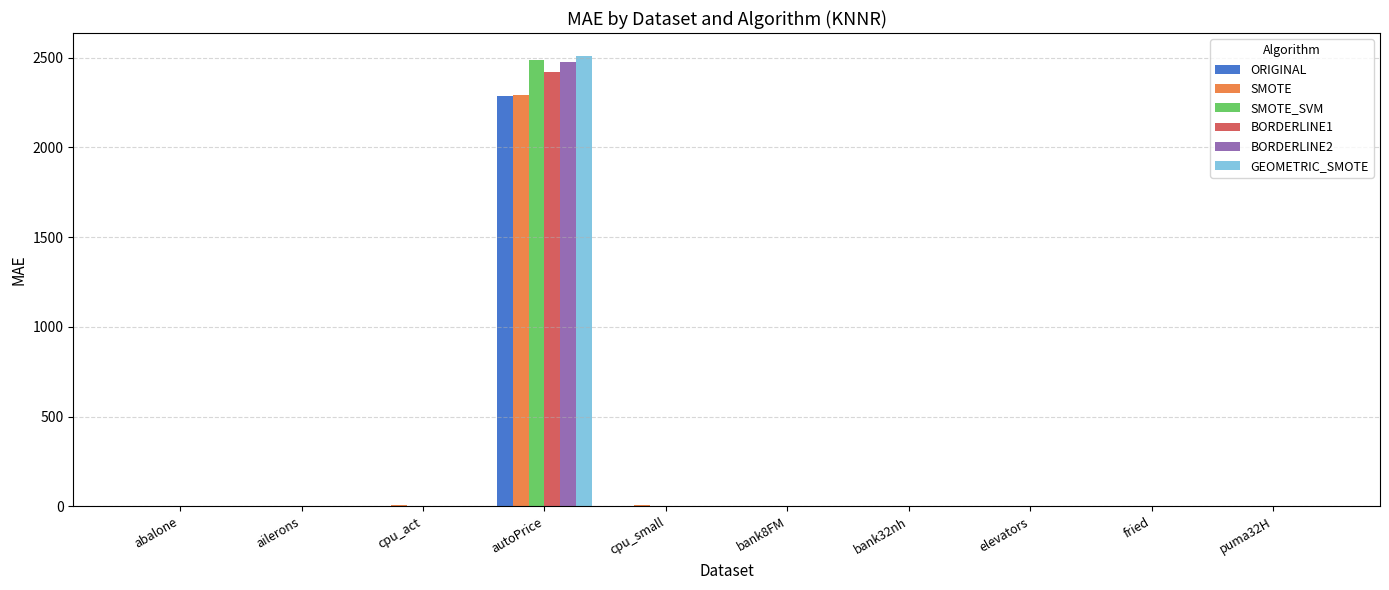

What are all the series names shown in the legend?

ORIGINAL, SMOTE, SMOTE_SVM, BORDERLINE1, BORDERLINE2, GEOMETRIC_SMOTE